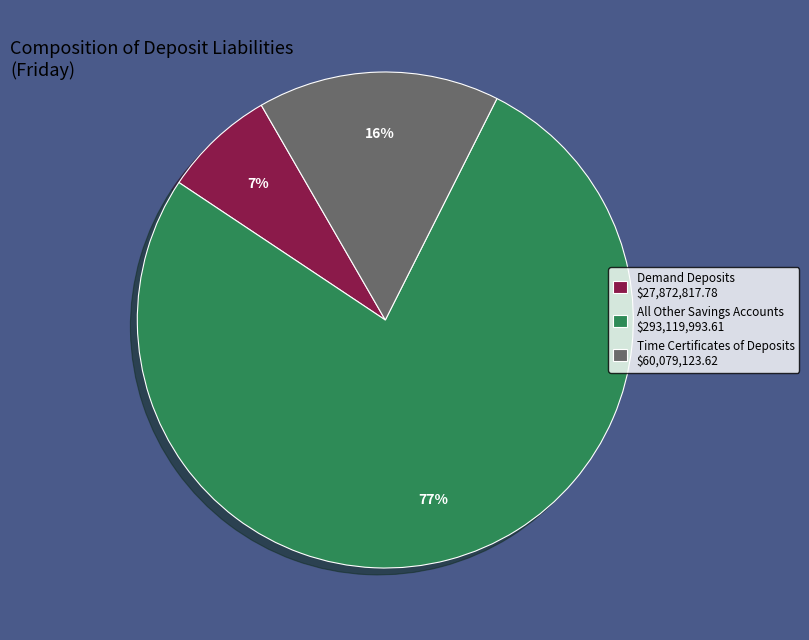

Does All Other Savings Accounts account for over 50% of the chart?

Yes